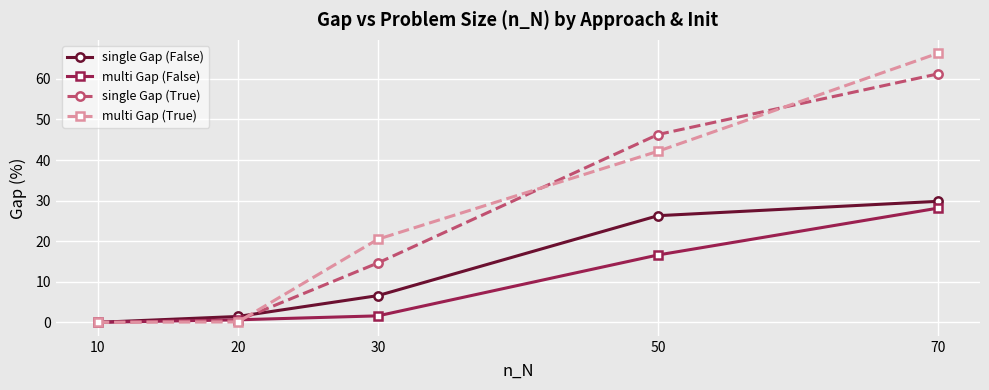

Rank the series at 50 from lowest to highest value.

multi Gap (False), single Gap (False), multi Gap (True), single Gap (True)